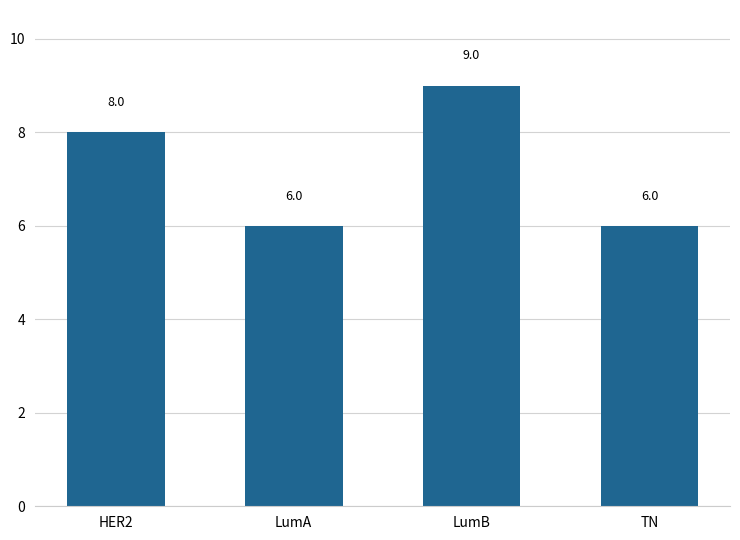

Is it true that the value at LumA is 10?

False